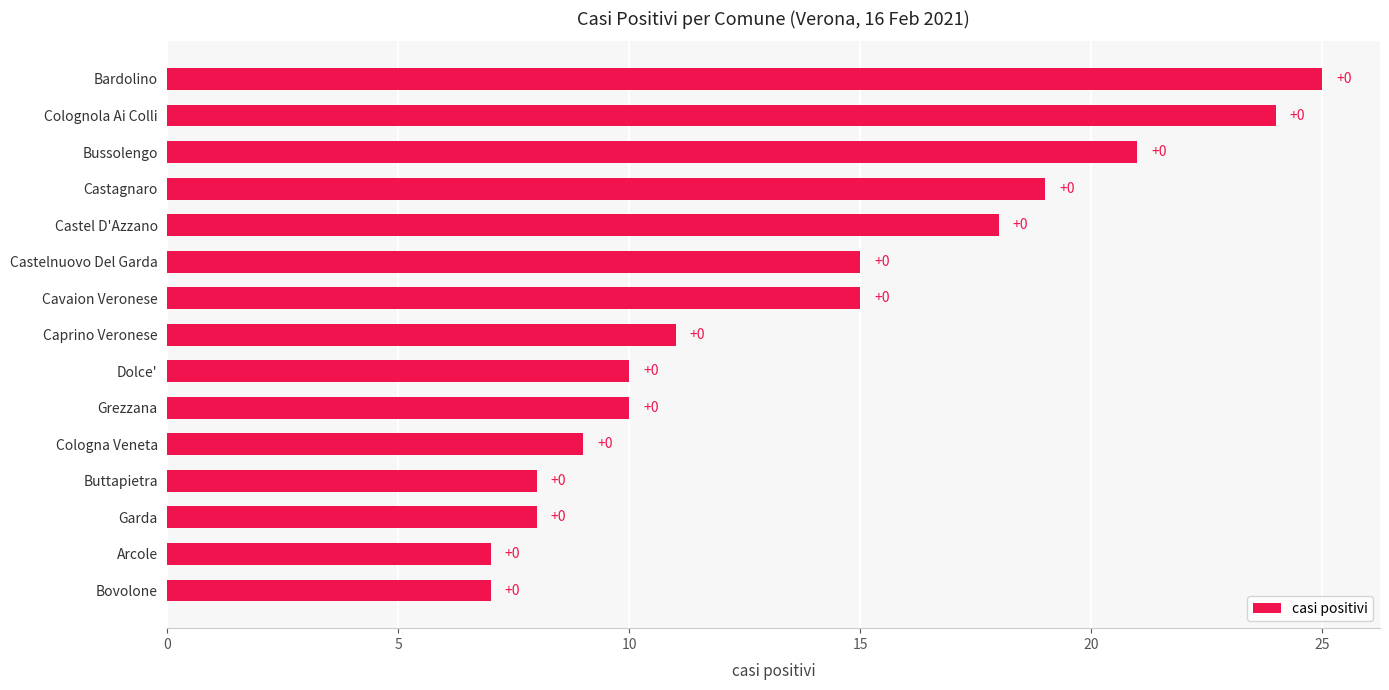

How many bars are there in total?

15